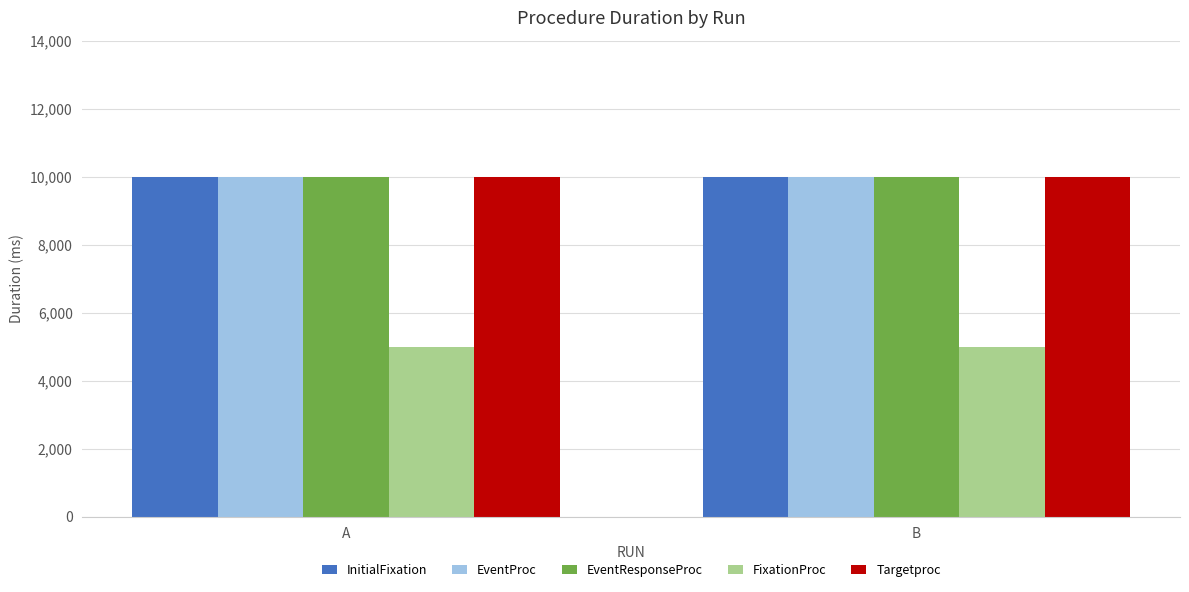

What is the total value across all series at A?

45000